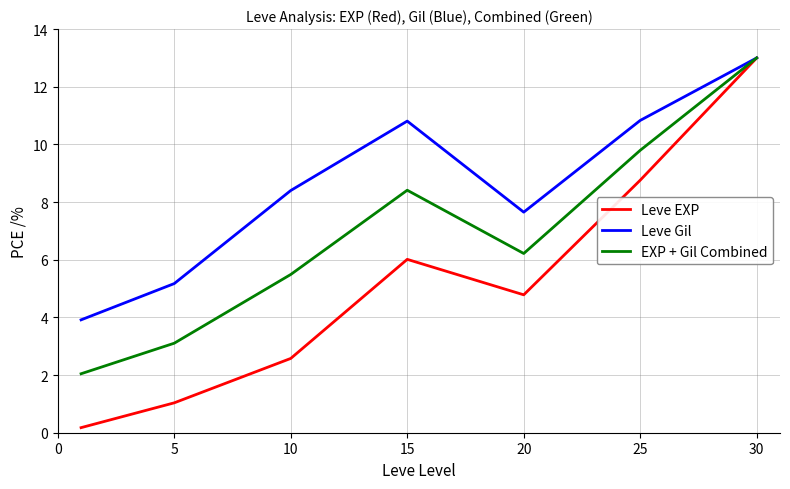

What is the average value of the Leve Gil series?

8.5